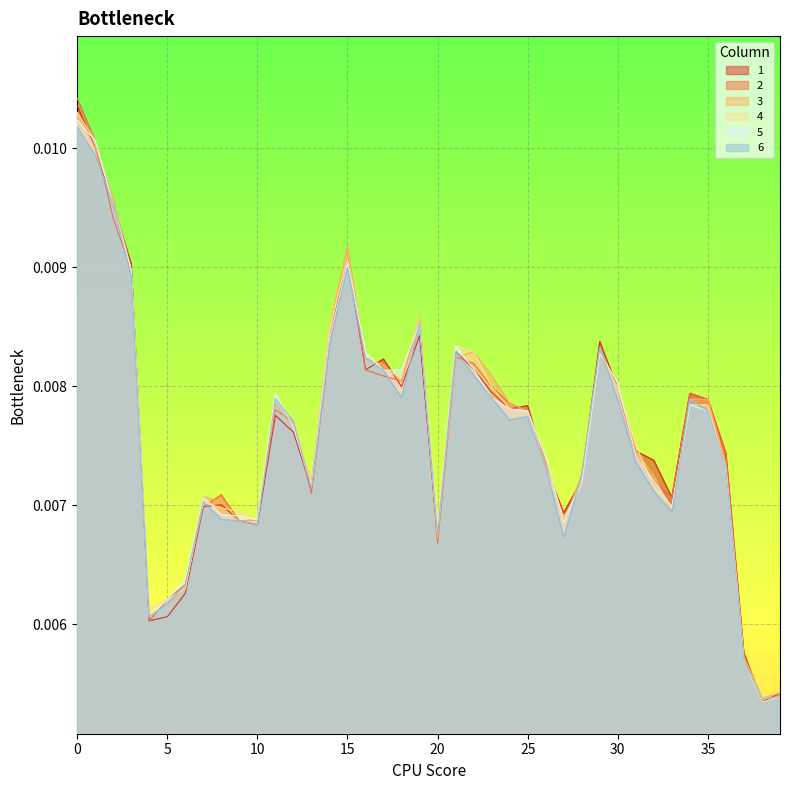

Does the chart display data point markers on the line(s)?

No